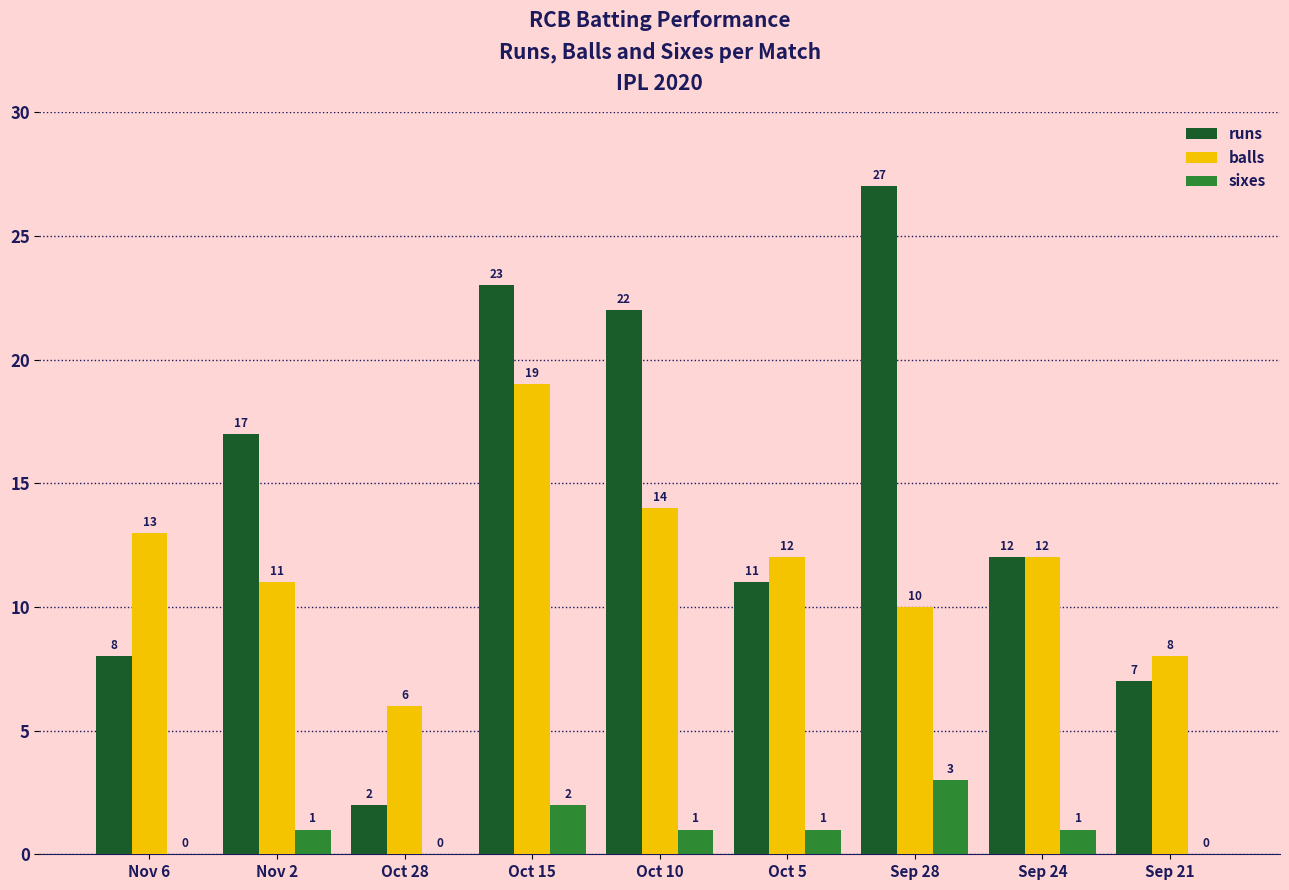

Between Oct 28 and Oct 15, which series saw the biggest shift?

runs